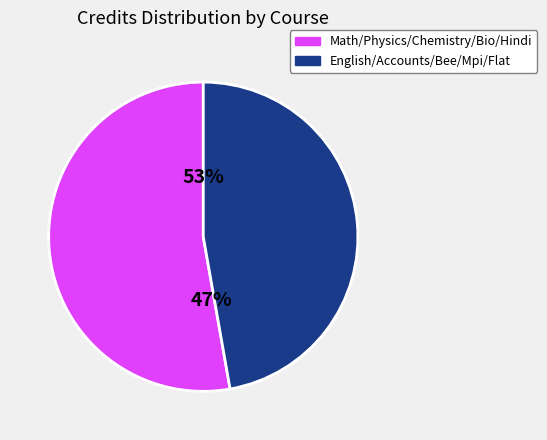

Which has a higher value, accounts or bio?

bio